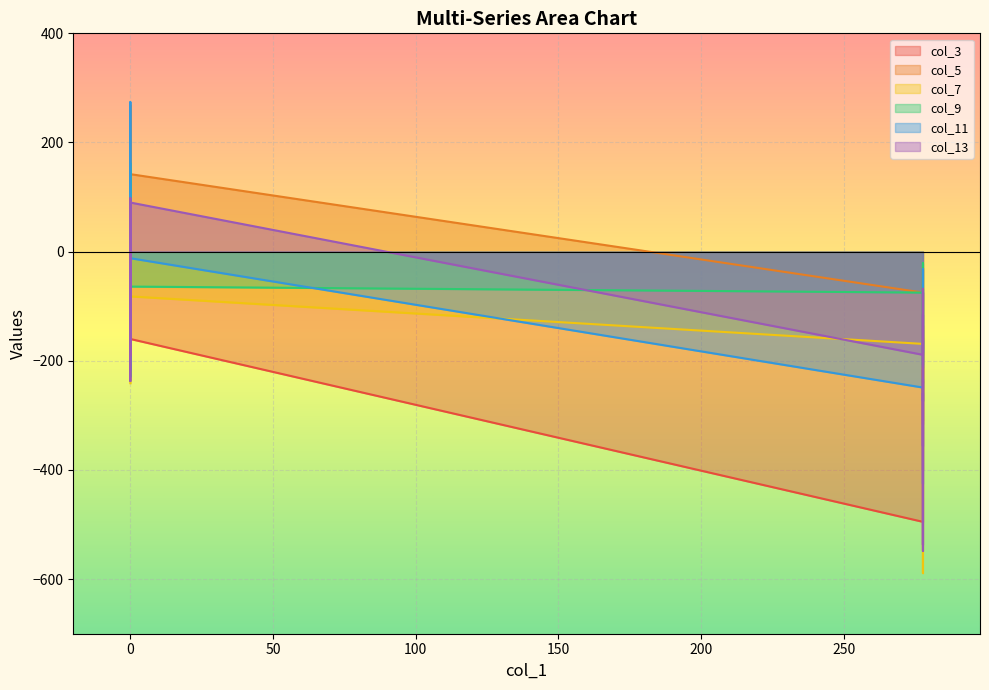

At how many categories does at least one series exceed -402?

20